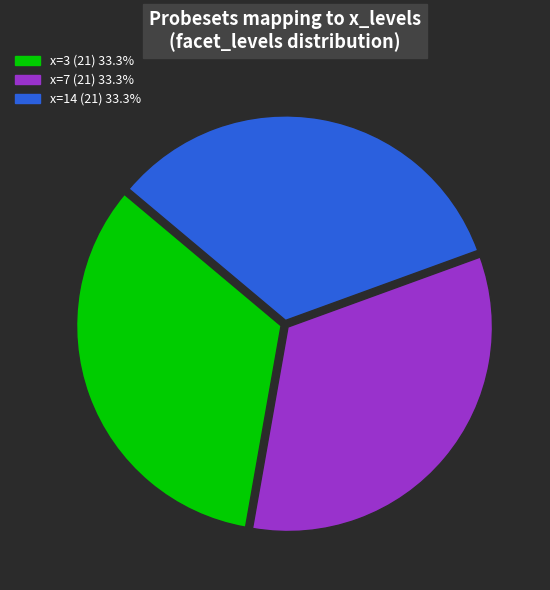

What is the ratio of the value at x=14 (21) 33.3% to the value at x=3 (21) 33.3%?

1.0